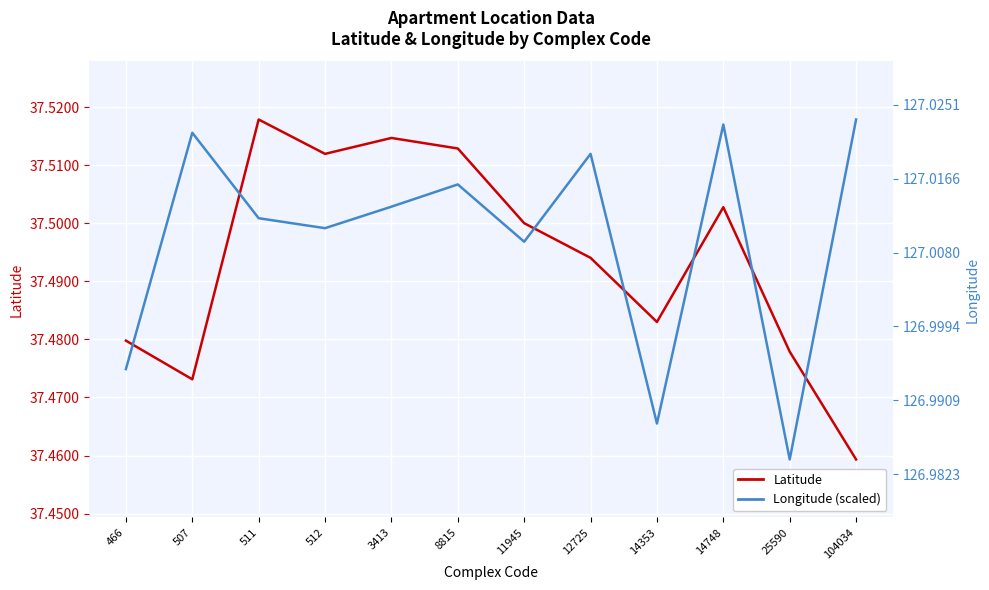

What is the total value across all series at 14748?

75.0